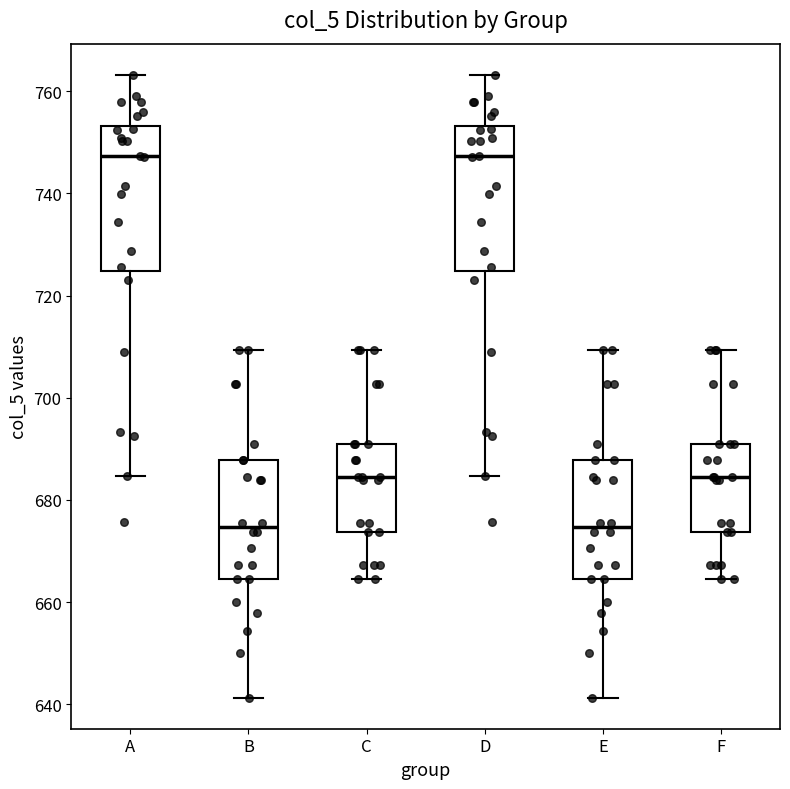

Reading left to right, transcribe this box plot: for each box, give where its median line is, the range the box spans, and where its two whiskers end, as read against the y-axis. The values are not printed on the chart, so give them approximately, as read against the axis.

A: median 748, box 724 to 754, whiskers 684 to 764
B: median 674, box 664 to 688, whiskers 642 to 710
C: median 684, box 674 to 690, whiskers 664 to 710
D: median 748, box 724 to 754, whiskers 684 to 764
E: median 674, box 664 to 688, whiskers 642 to 710
F: median 684, box 674 to 690, whiskers 664 to 710